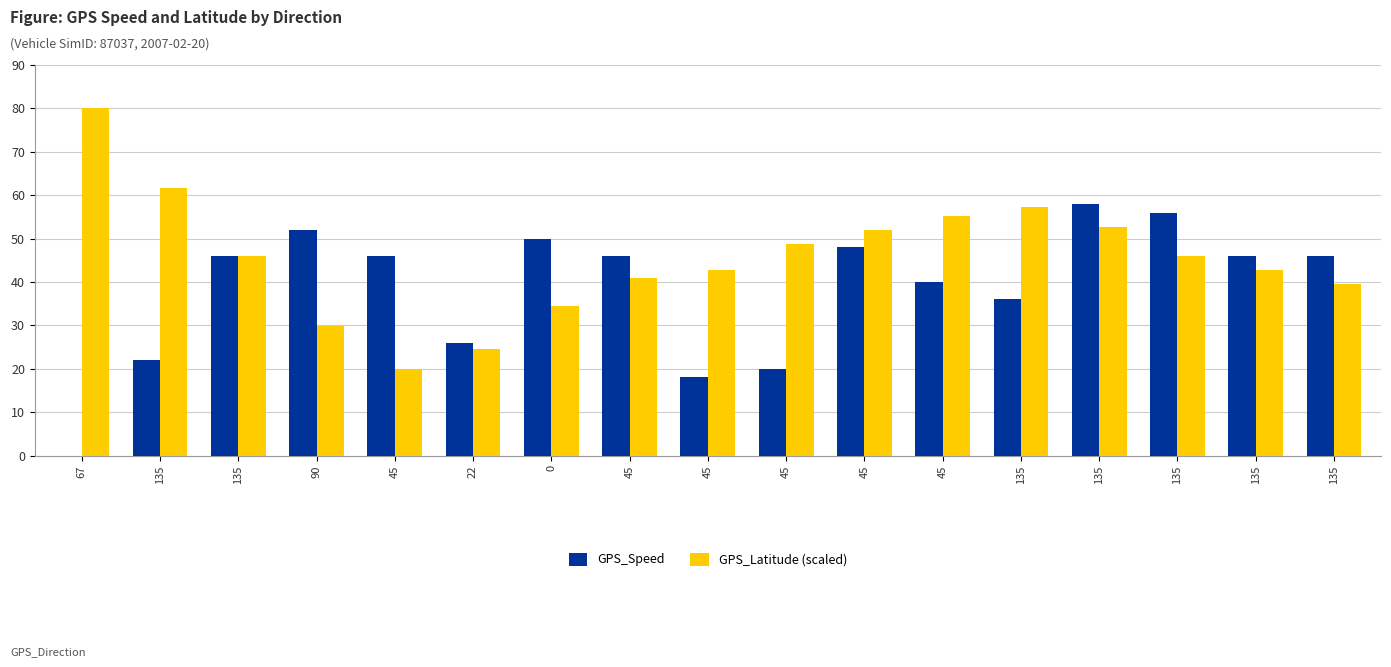

True or false: GPS_Latitude (scaled) has a value of 34.3 at 0.

True